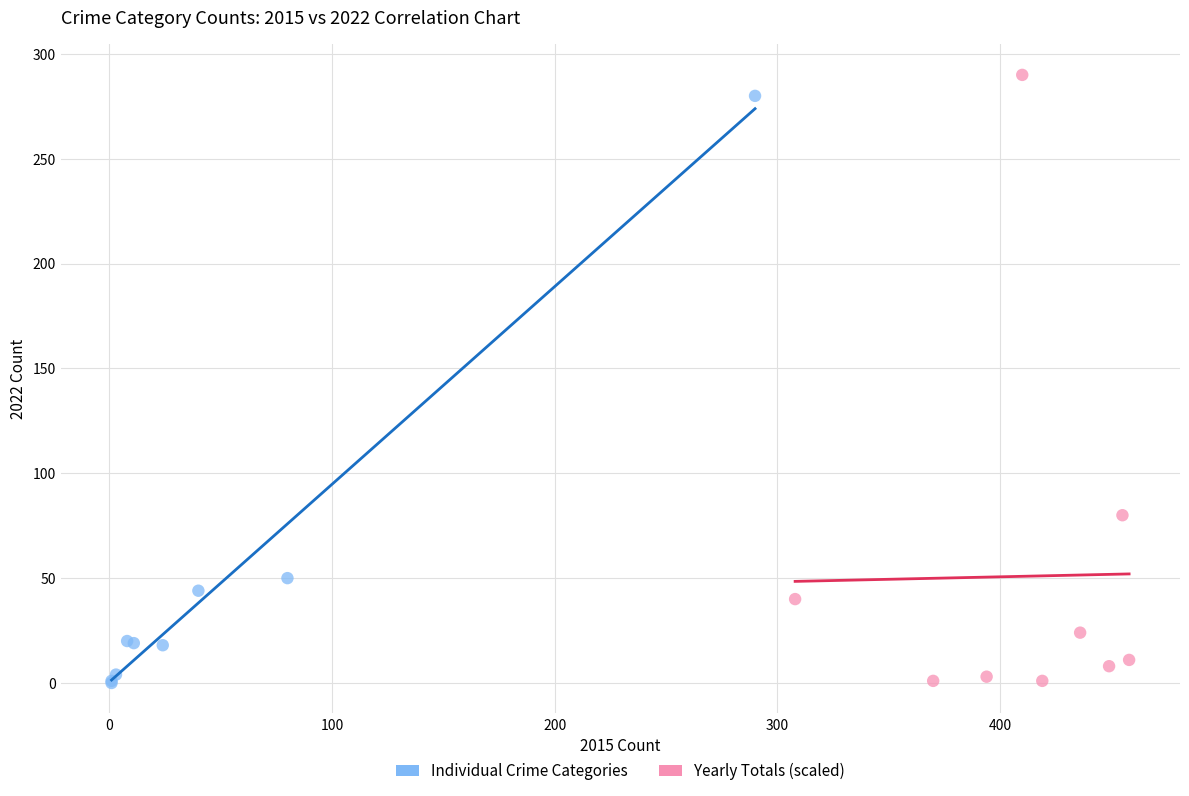

Which series contains the highest Y value?

Yearly Totals (scaled)